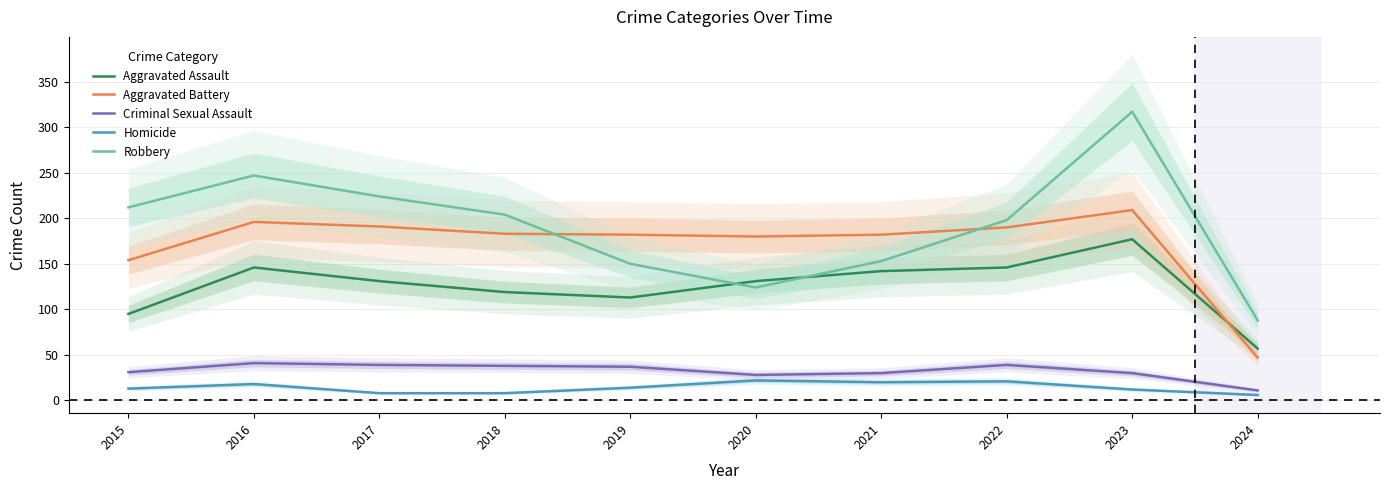

Rank the series by their maximum value, from highest to lowest.

Robbery, Aggravated Battery, Aggravated Assault, Criminal Sexual Assault, Homicide